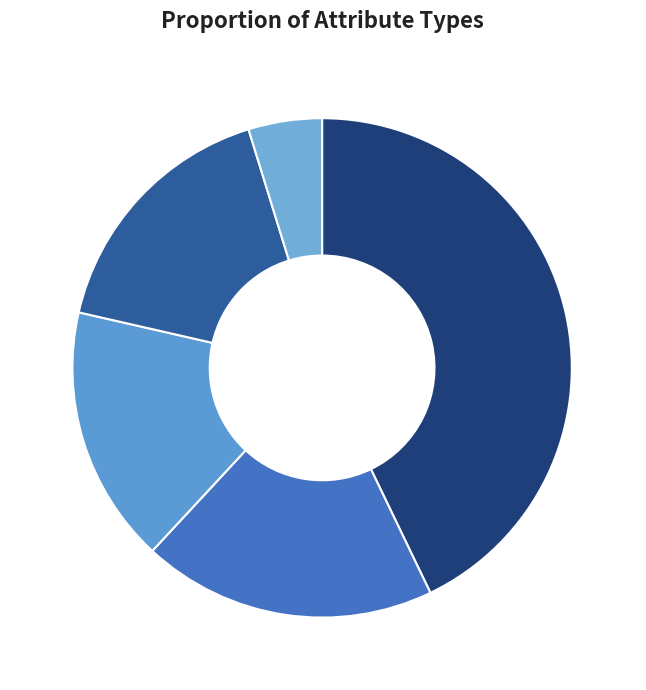

Which slice is the largest?

num